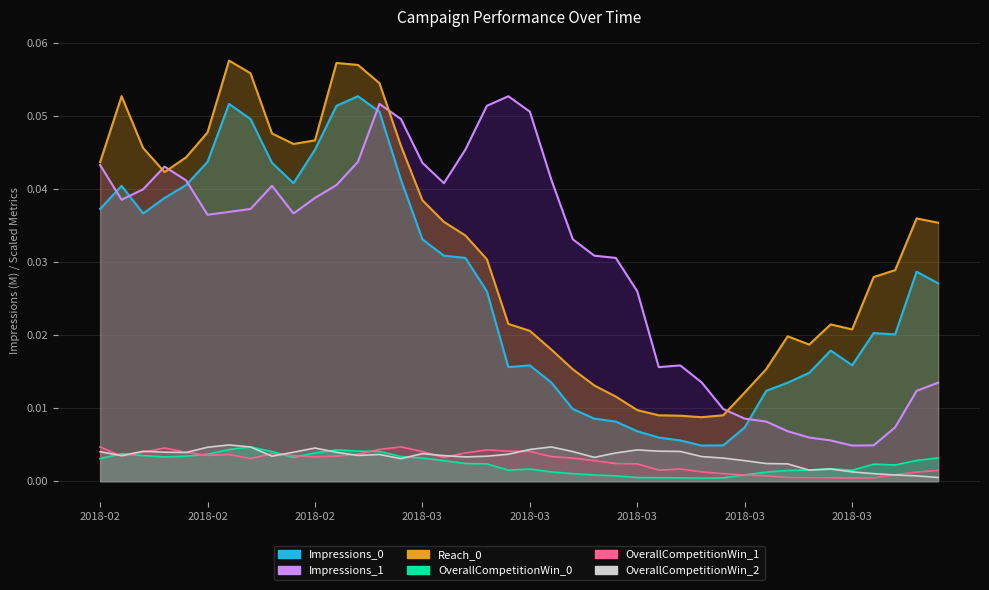

What is the maximum value shown in the chart?

0.1